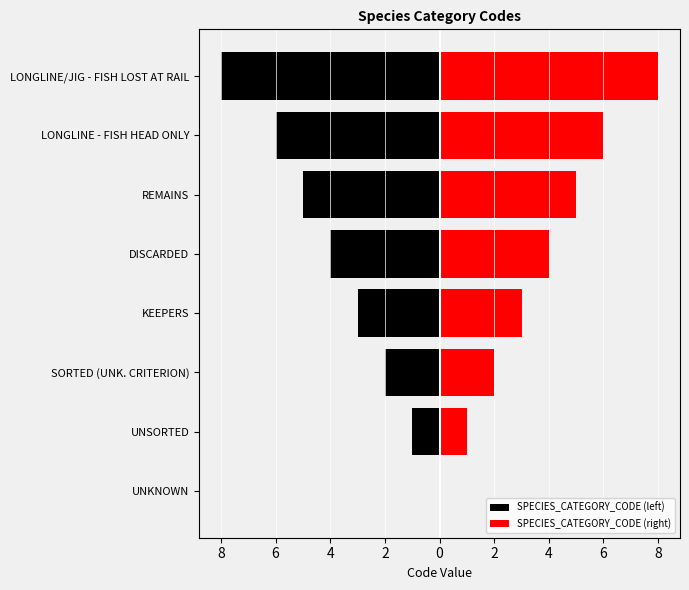

What is the value of the SPECIES_CATEGORY_CODE (left) bar at the 3rd from the left?

-2